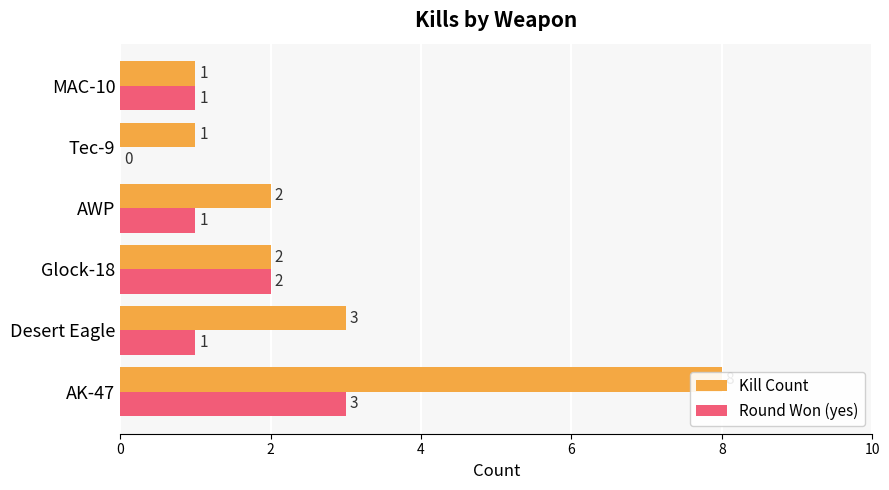

Is it true that Kill Count equals 5 at Desert Eagle?

False